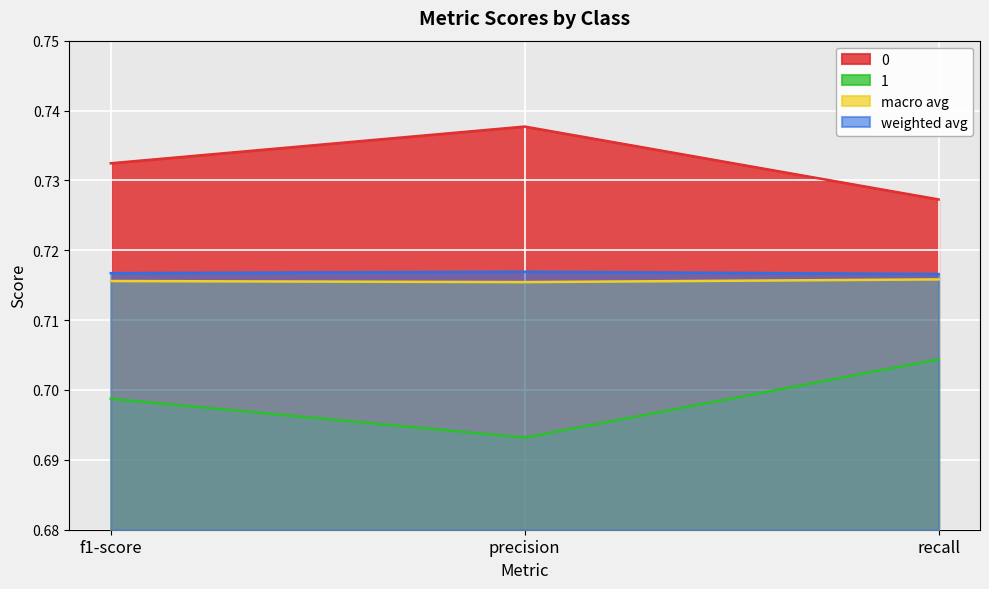

At which category does the chart reach its minimum across all series?

precision